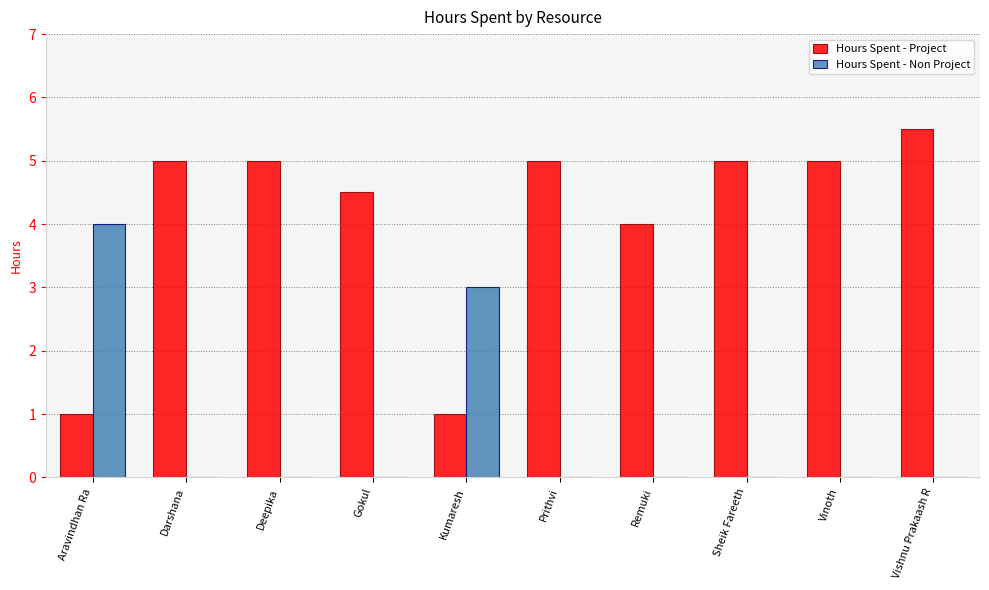

True or false: Hours Spent - Non Project has a value of 0.0 at Deepika.

True